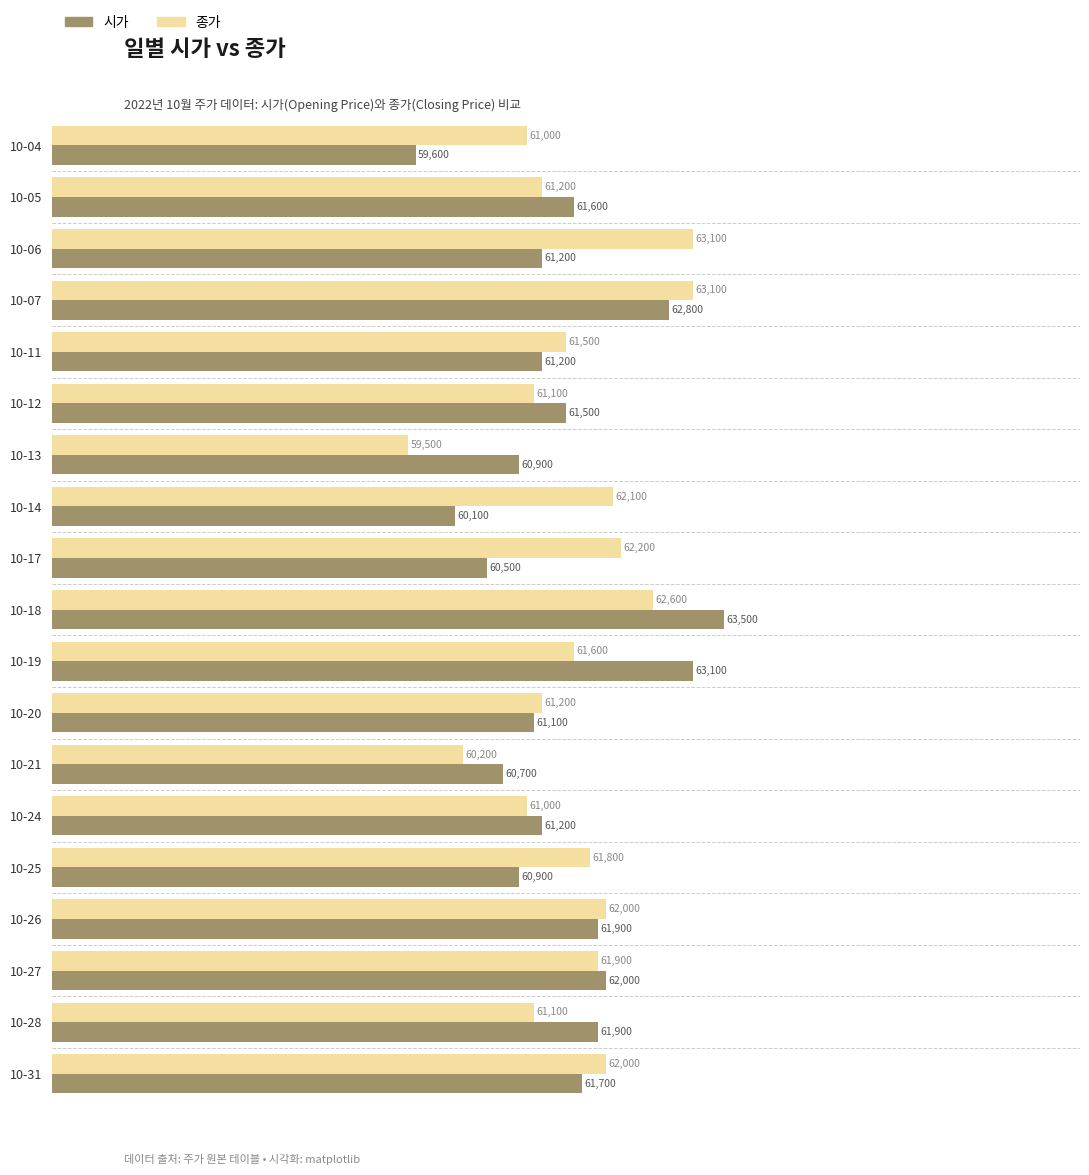

Which series has the largest range (max minus min)?

시가